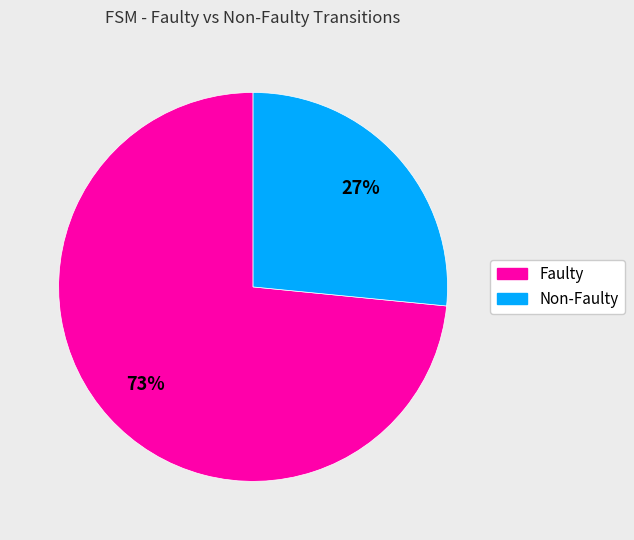

Count the number of slices in the pie.

2